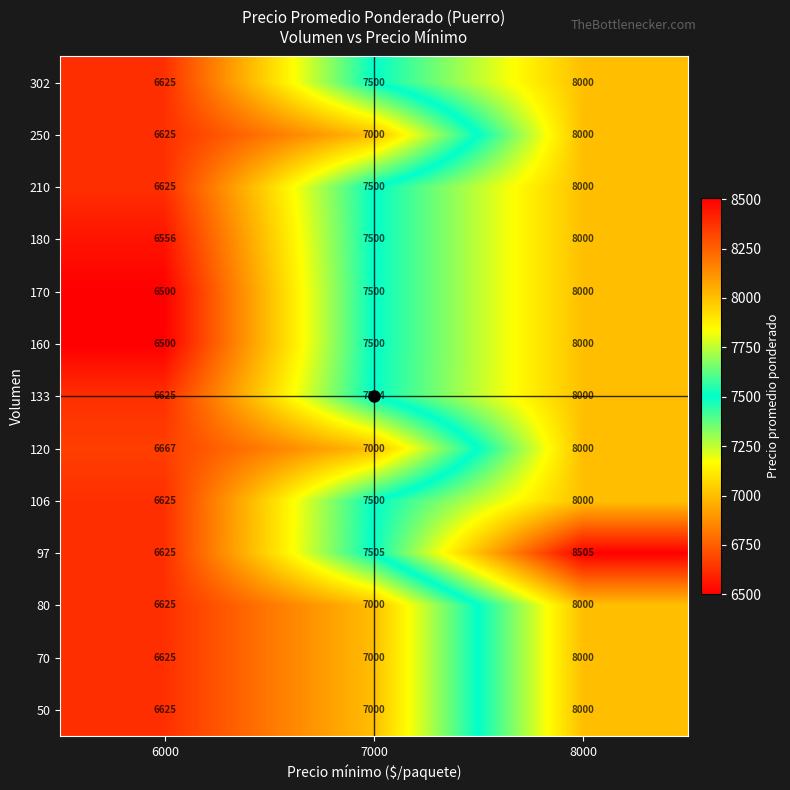

What is the difference between the maximum and minimum values in the 170 series?

1500